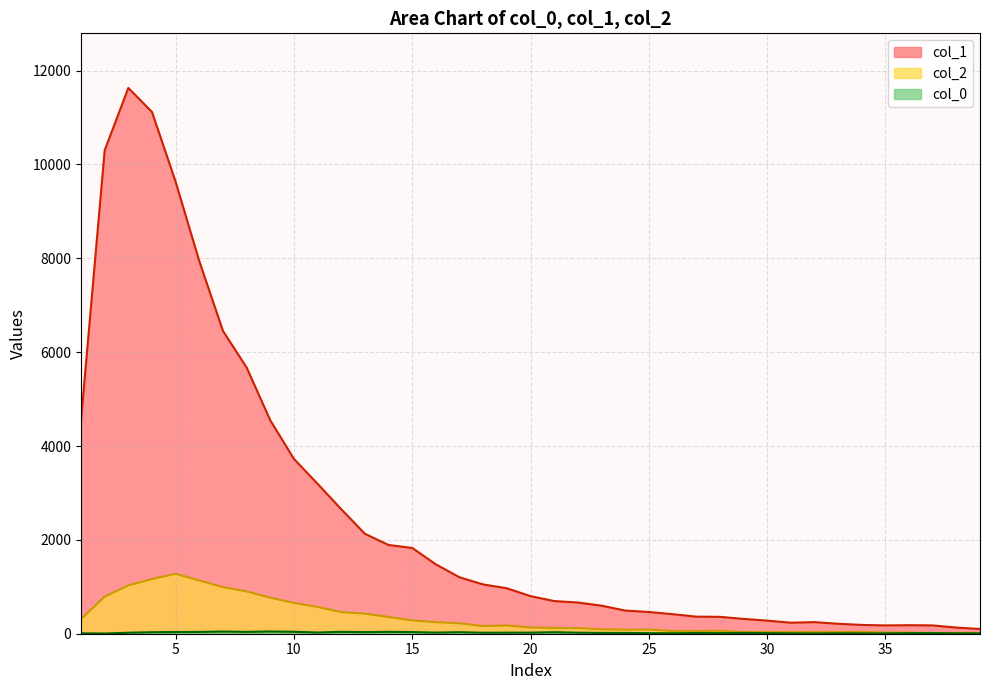

List the series in order of their peak value, highest first.

col_1, col_2, col_0_vals